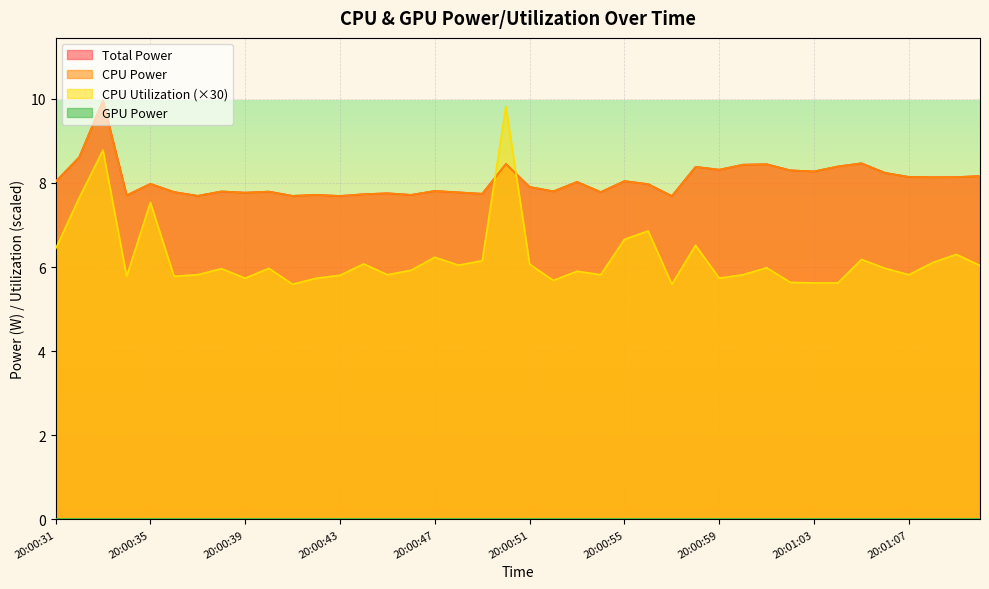

At which category is the sum across all series the highest?

20:00:33